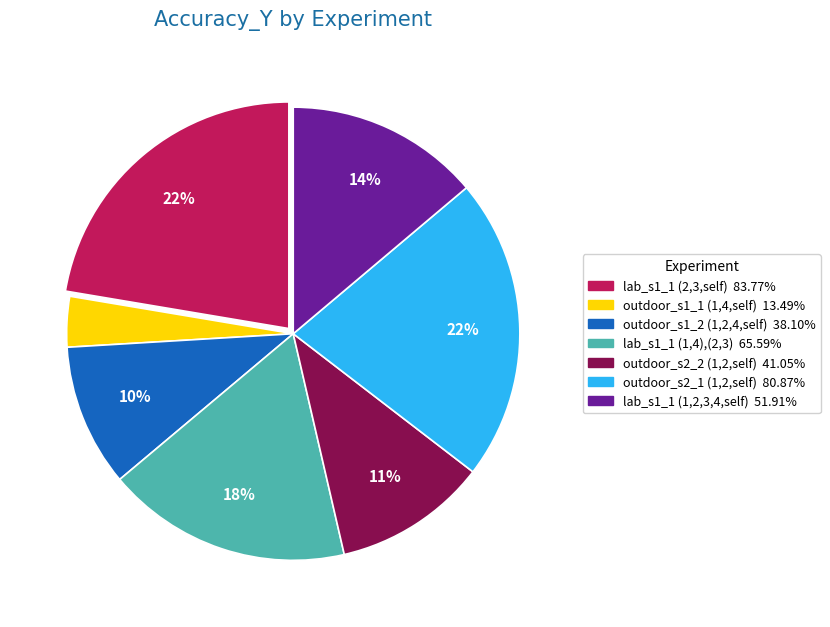

Is there any slice that represents more than half of the pie?

No